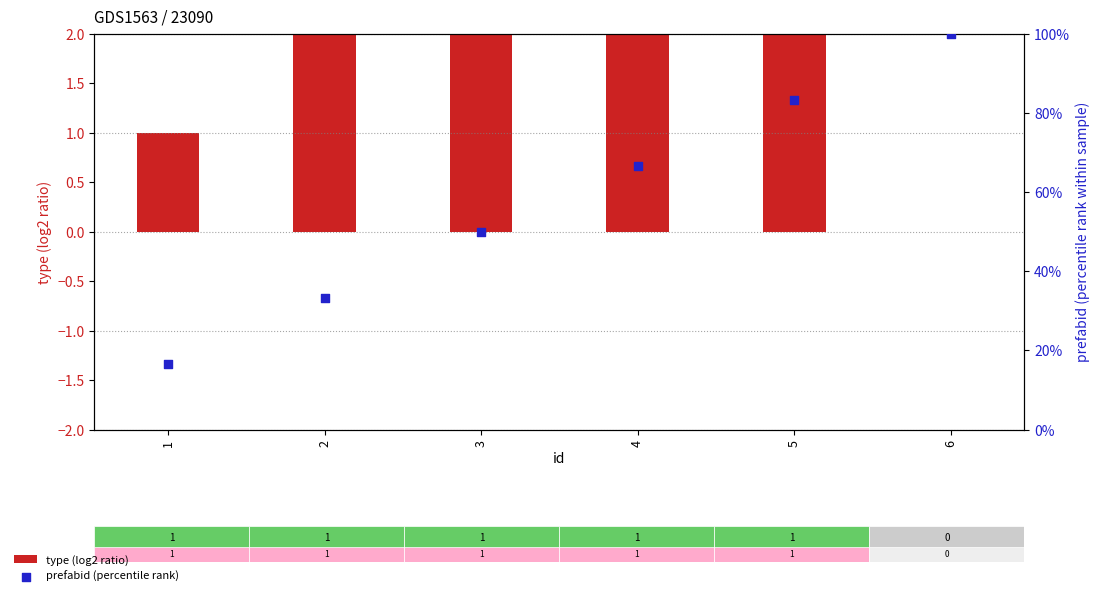

Which series has the widest spread of Y values?

prefabid (percentile rank)